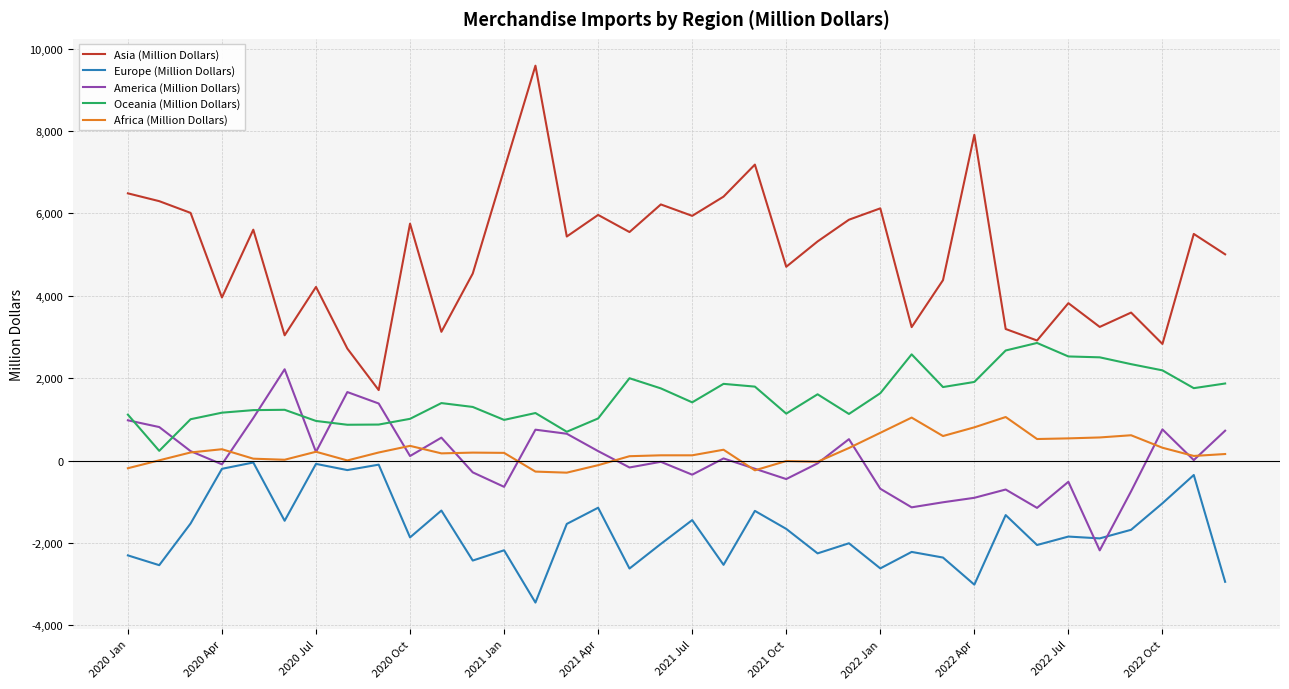

List the series in order of their peak value, lowest first.

Europe (Million Dollars), Africa (Million Dollars), America (Million Dollars), Oceania (Million Dollars), Asia (Million Dollars)